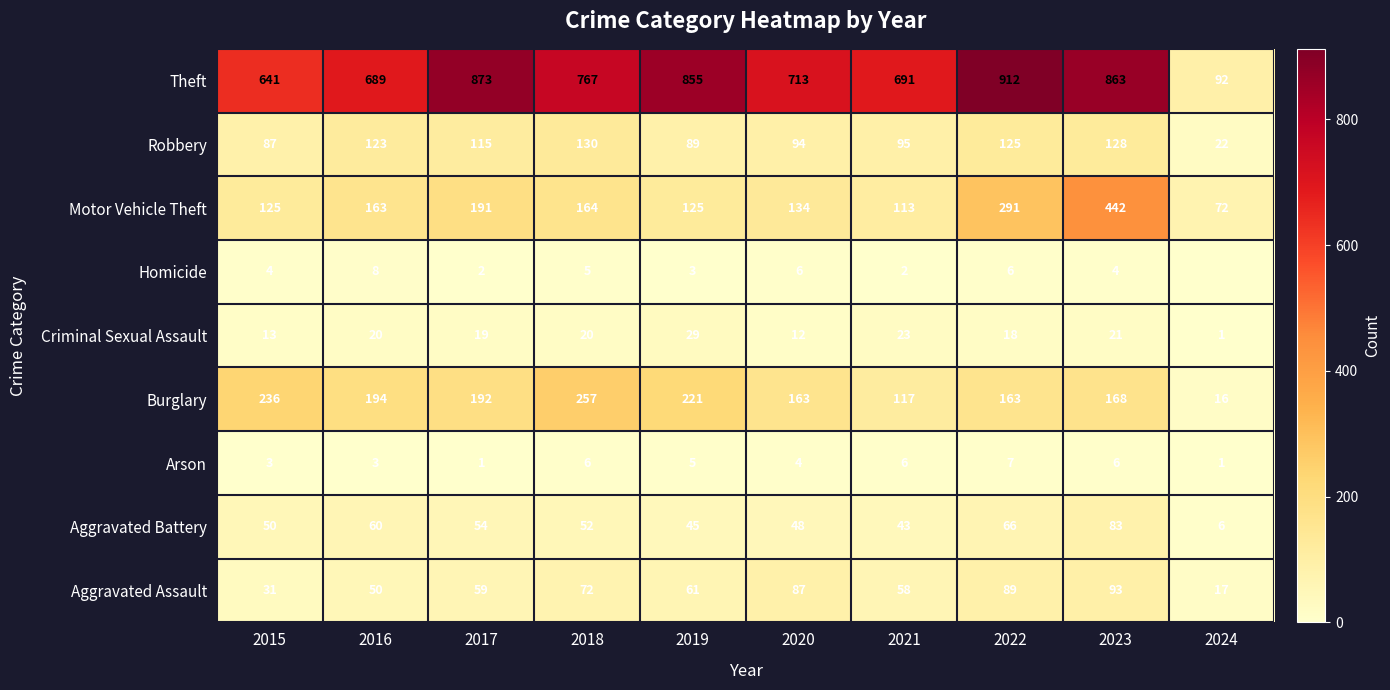

What is the total value across all series at 2021?

1148